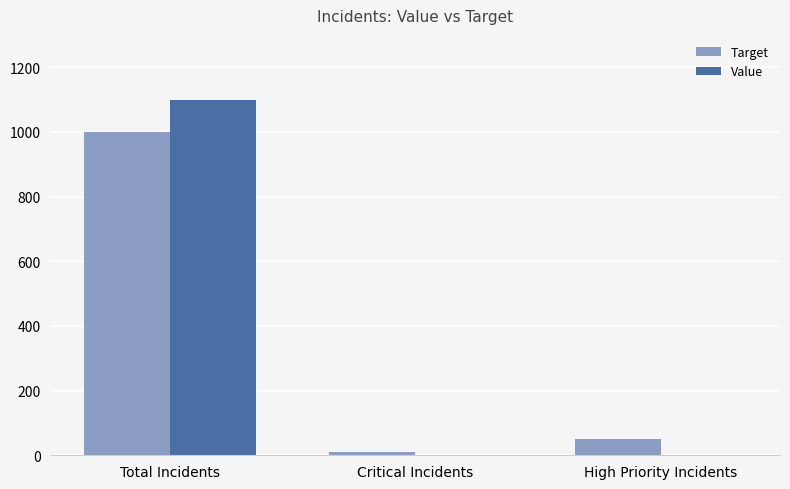

What are all the series names shown in the legend?

Target, Value